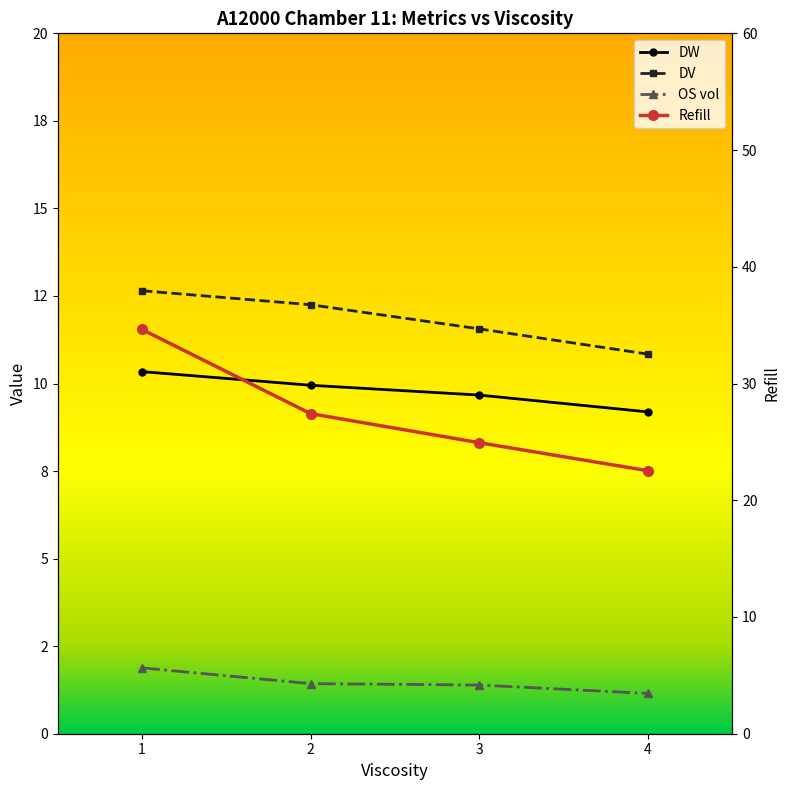

How many series are shown in this chart?

4